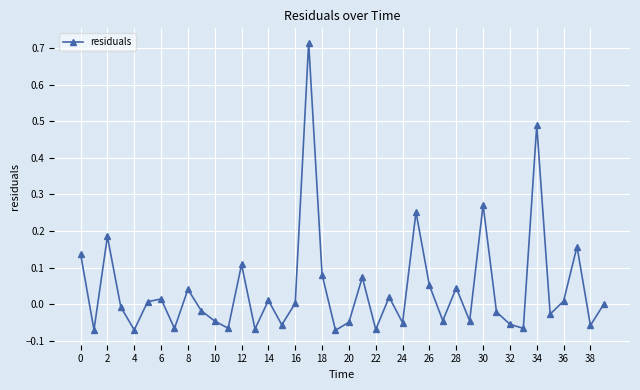

How many points are lower than both their immediate neighbors (excluding endpoints)?

14